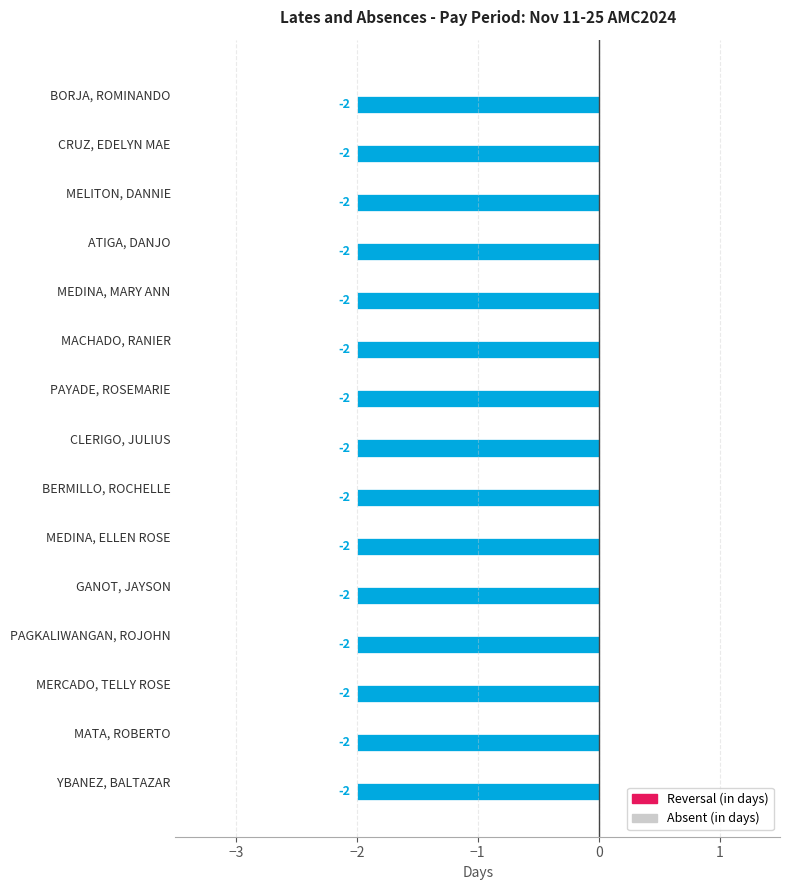

What is the average value of the Reversal (in days) series?

-2